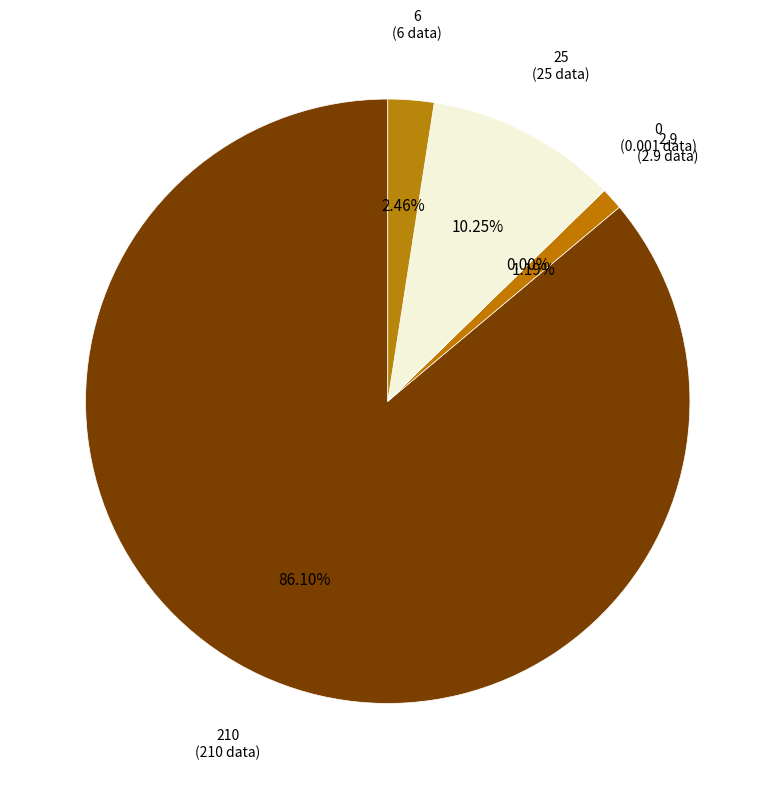

What percentage is the 6 slice, to the nearest percent?

2%